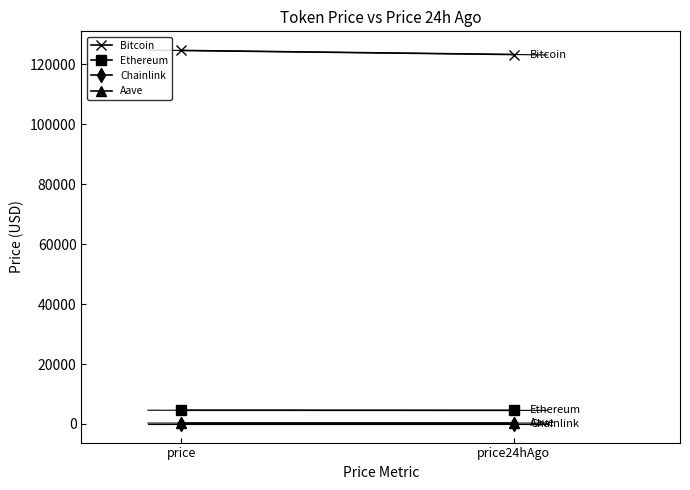

What is the value of the Ethereum point at the 2nd from the left?

4539.6